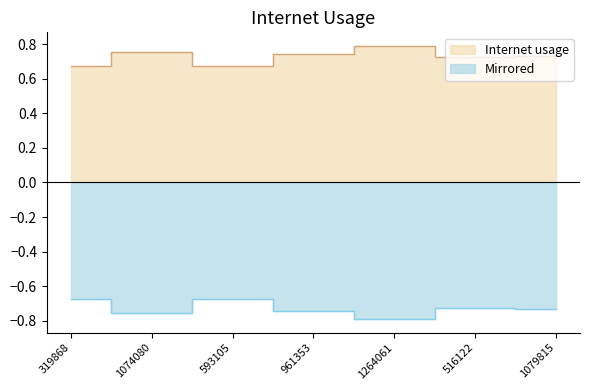

Reading left to right, extract all data points from this chart.

Internet usage: 319868=0.7	1074080=0.8	593105=0.7	961353=0.7	1264061=0.8	516122=0.7	1079815=0.7
Mirrored: 319868=-0.7	1074080=-0.8	593105=-0.7	961353=-0.7	1264061=-0.8	516122=-0.7	1079815=-0.7